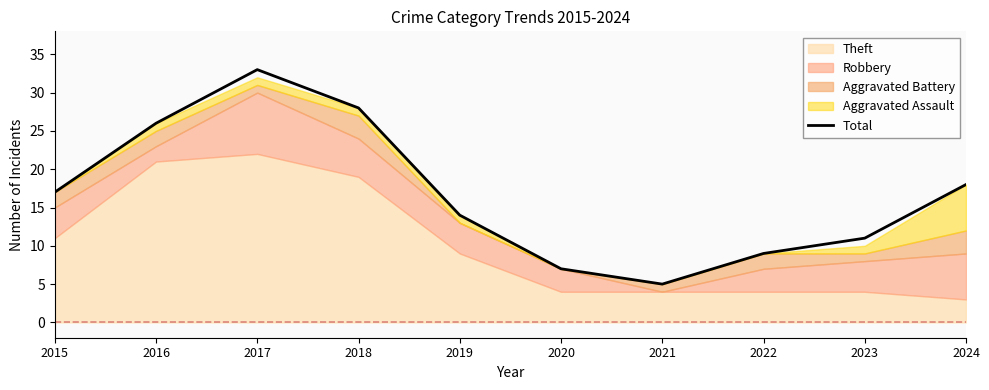

List the labels in order of value, largest first.

2017, 2018, 2016, 2024, 2015, 2019, 2023, 2022, 2020, 2021